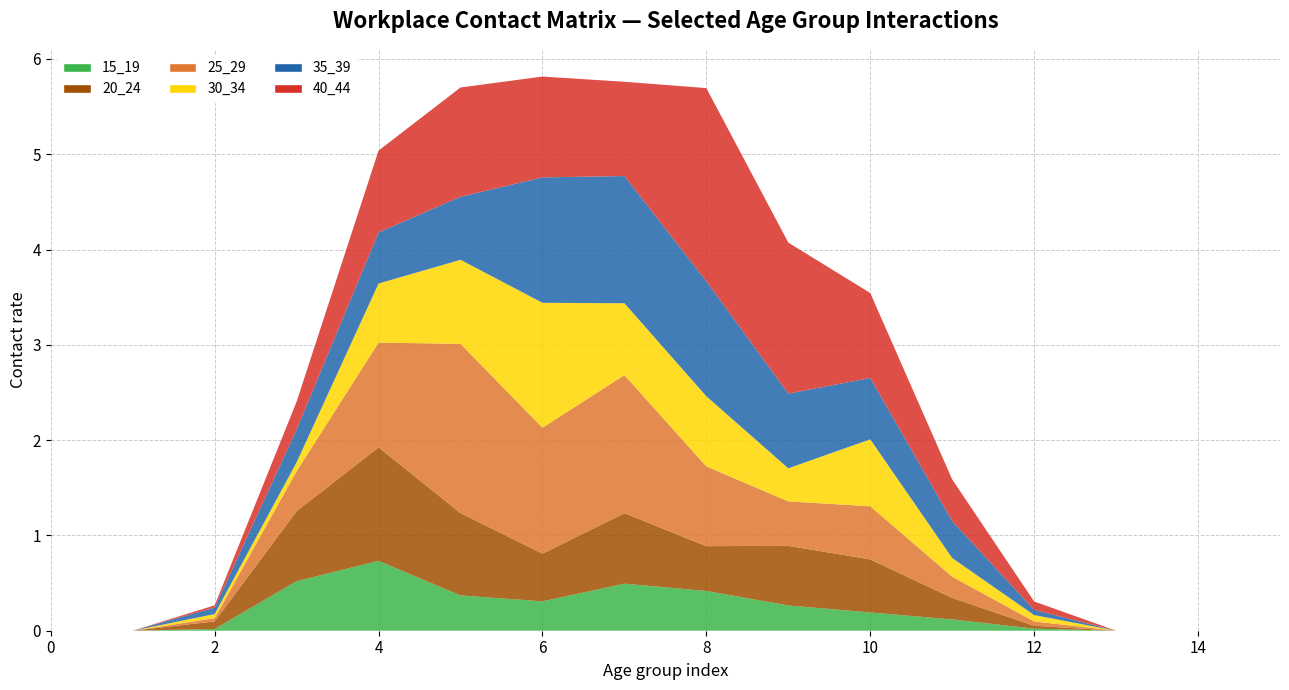

Reading left to right, transcribe all the data shown in this chart.

15_19: 0=0.0	1=0.0	2=0.0	3=0.5	4=0.7	5=0.4	6=0.3	7=0.5	8=0.4	9=0.3	10=0.2	11=0.1	12=0.0	13=0.0	14=0.0	15=0.0
20_24: 0=0.0	1=0.0	2=0.1	3=0.7	4=1.2	5=0.9	6=0.5	7=0.7	8=0.5	9=0.6	10=0.6	11=0.2	12=0.0	13=0.0	14=0.0	15=0.0
25_29: 0=0.0	1=0.0	2=0.0	3=0.4	4=1.1	5=1.8	6=1.3	7=1.4	8=0.8	9=0.5	10=0.6	11=0.2	12=0.0	13=0.0	14=0.0	15=0.0
30_34: 0=0.0	1=0.0	2=0.0	3=0.1	4=0.6	5=0.9	6=1.3	7=0.8	8=0.7	9=0.3	10=0.7	11=0.2	12=0.1	13=0.0	14=0.0	15=0.0
35_39: 0=0.0	1=0.0	2=0.1	3=0.3	4=0.5	5=0.7	6=1.3	7=1.3	8=1.2	9=0.8	10=0.6	11=0.4	12=0.1	13=0.0	14=0.0	15=0.0
40_44: 0=0.0	1=0.0	2=0.0	3=0.3	4=0.9	5=1.1	6=1.1	7=1.0	8=2.0	9=1.6	10=0.9	11=0.4	12=0.1	13=0.0	14=0.0	15=0.0